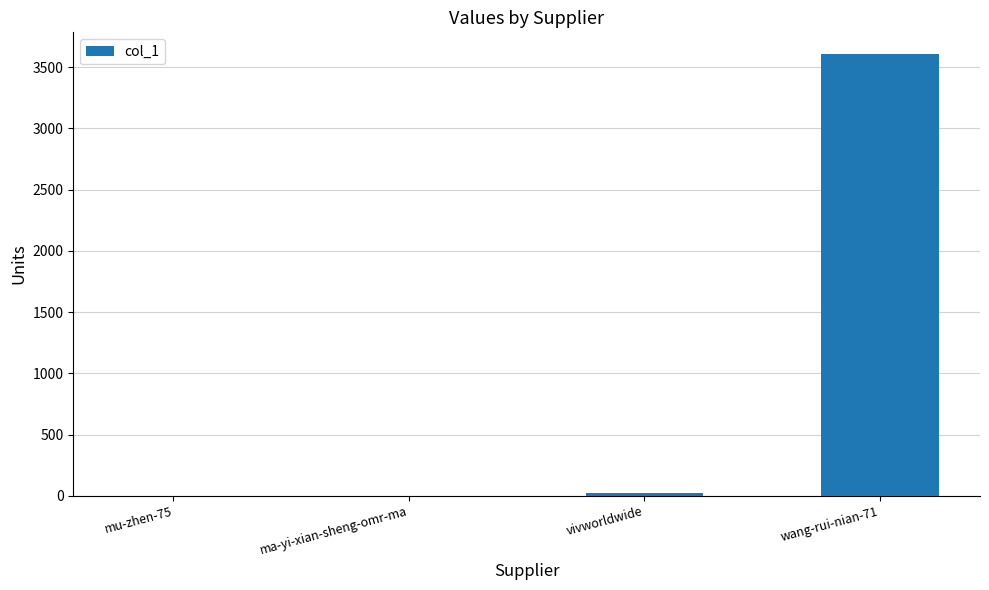

What is the change in value from mu-zhen-75 to wang-rui-nian-71?

+3603